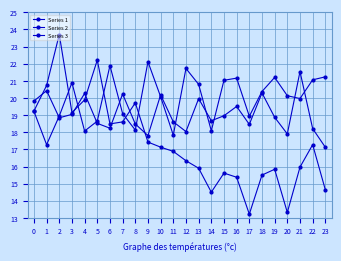

Where is the first local minimum for Series 2?

1